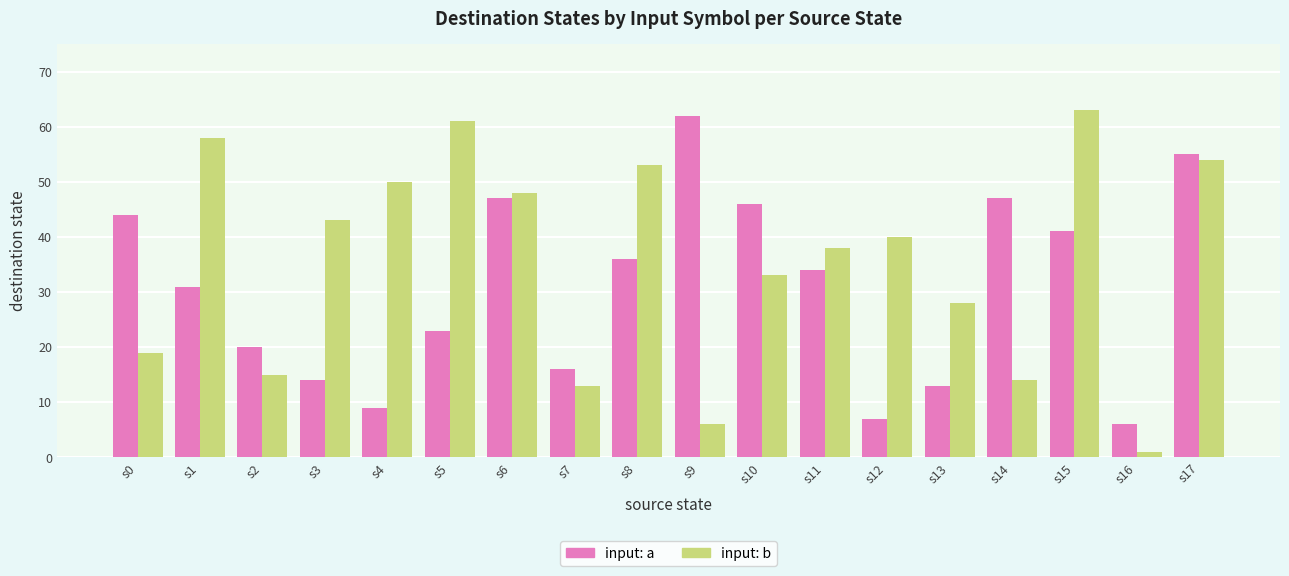

List the series in order of their peak value, highest first.

input: b, input: a